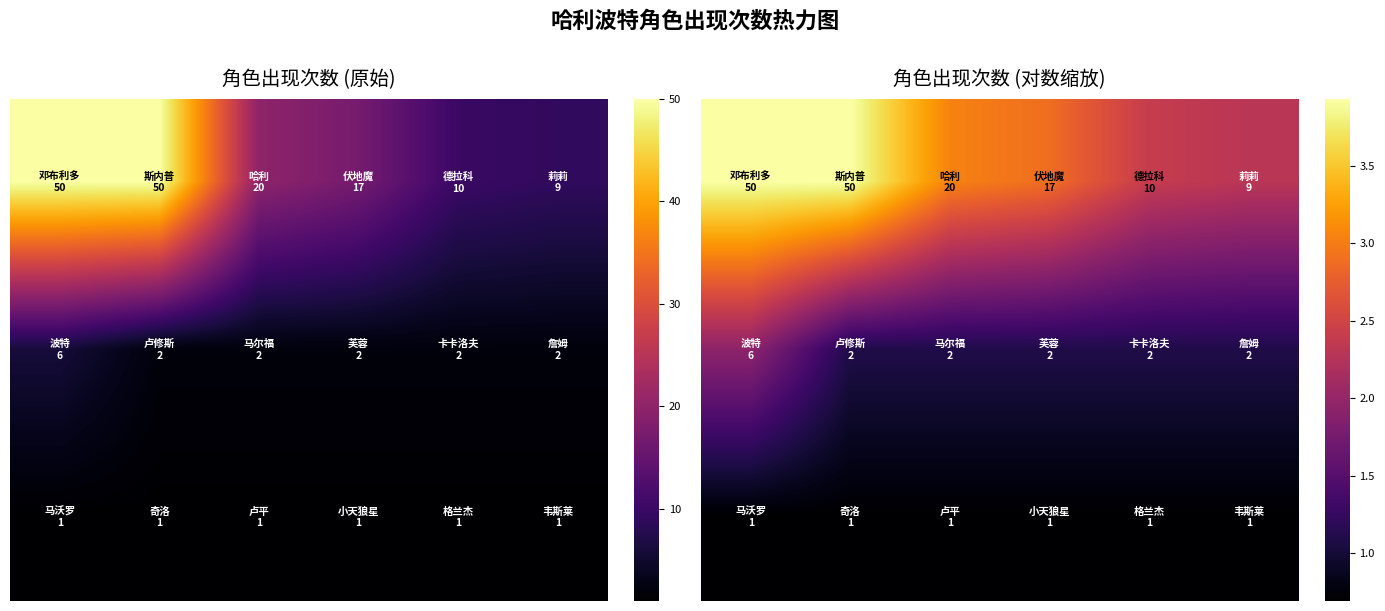

At how many categories does at least one series exceed 1?

6